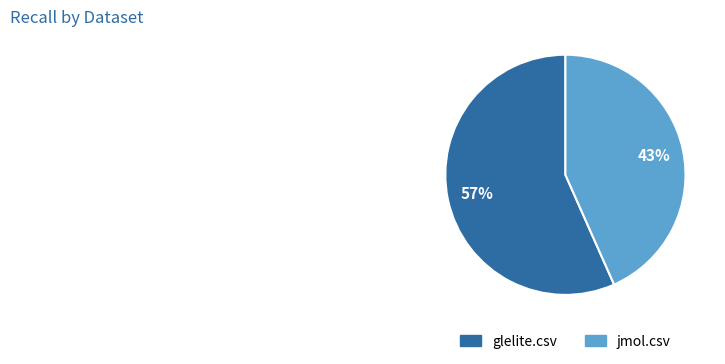

Is it true that jmol.csv is 50% of the pie?

False